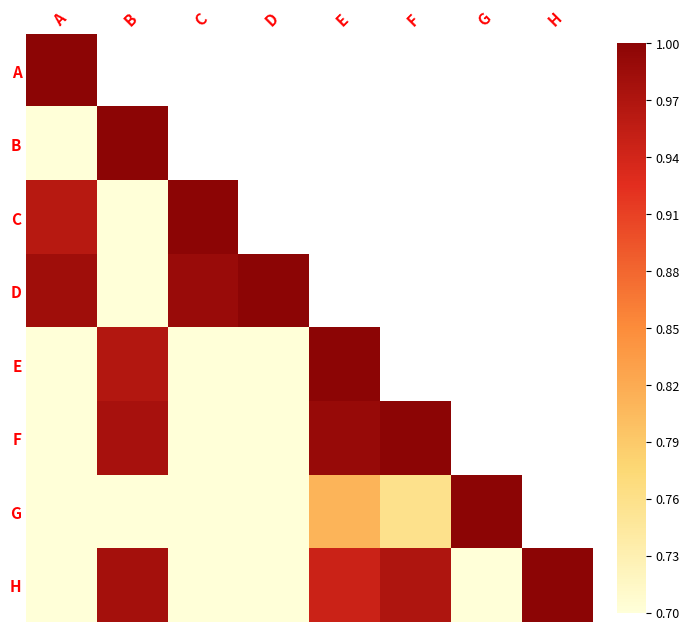

What value does the D series have at D?

1.0